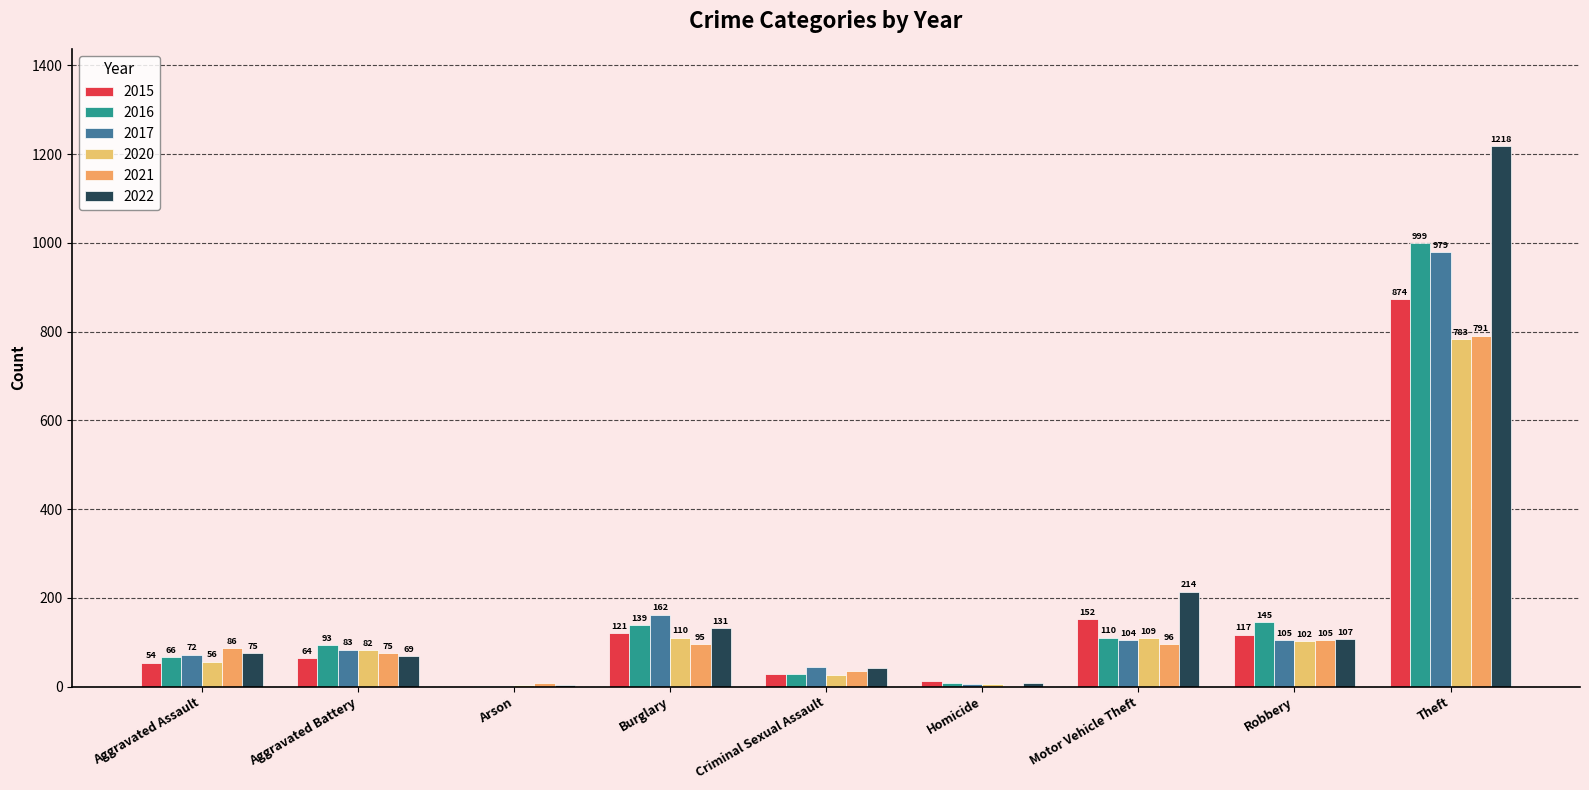

Count the number of categories in the chart.

9